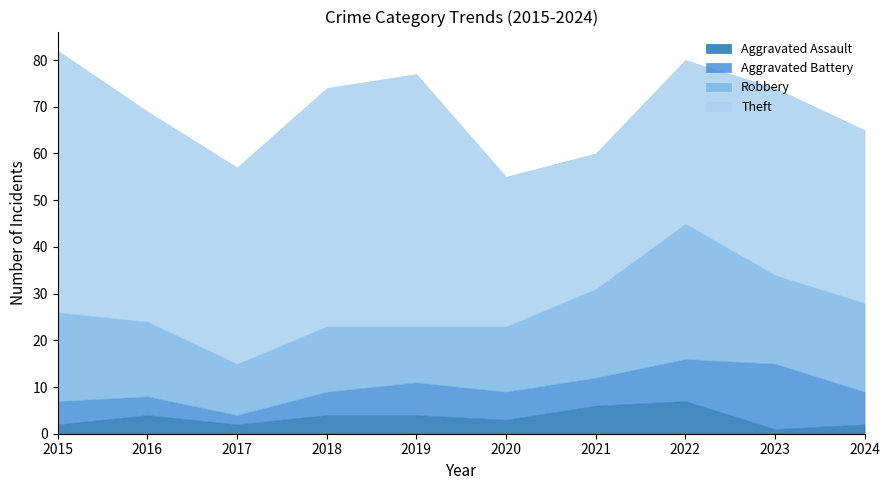

Does the chart display data point markers on the line(s)?

No